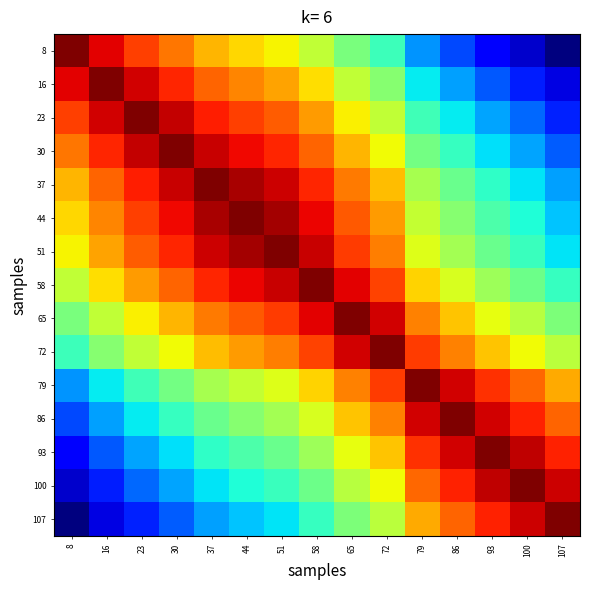

Which category has the highest value across all series?

8